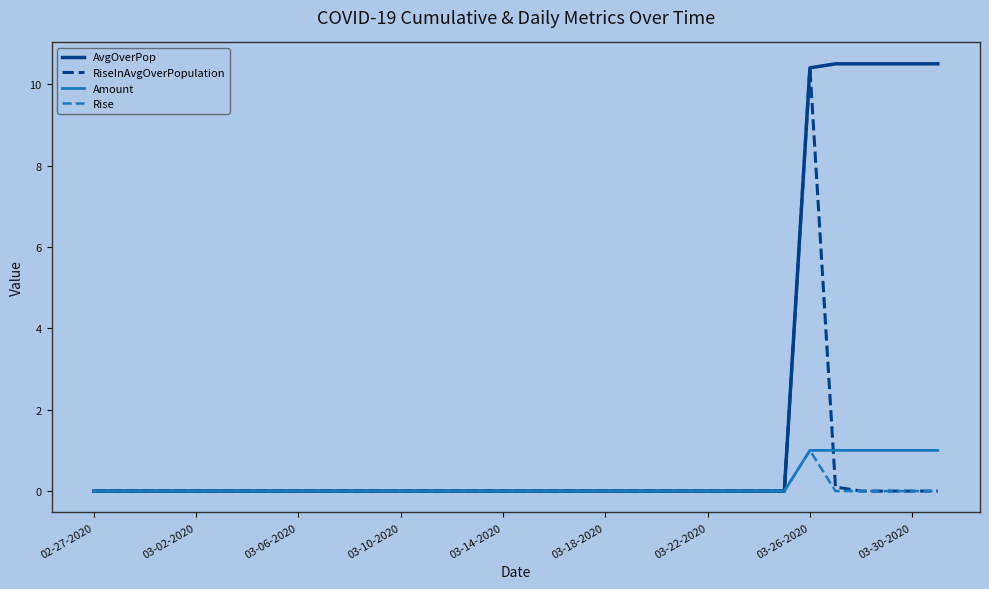

What is the difference between the maximum and minimum values in the AvgOverPop series?

10.5